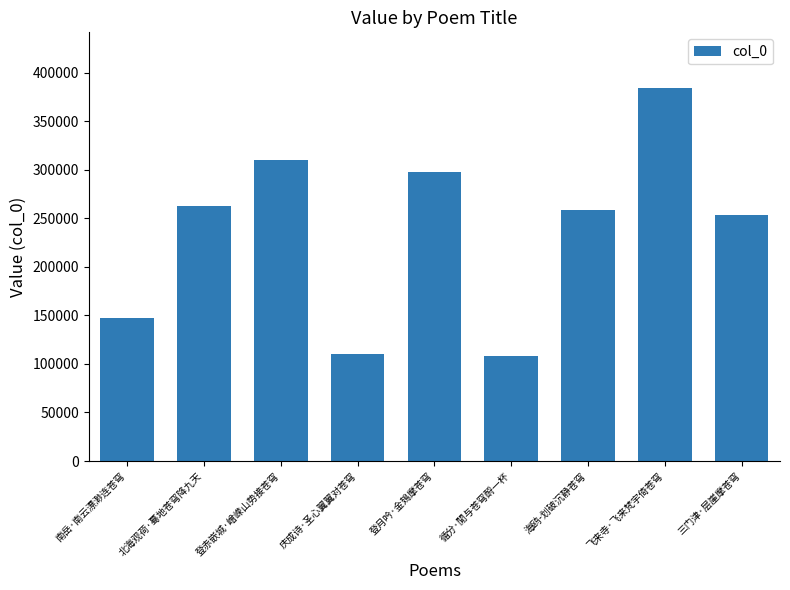

What is the average value?

236908